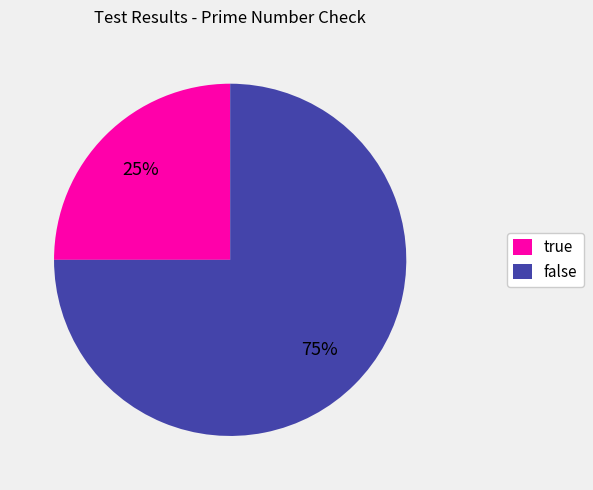

Count the number of slices in the pie.

2